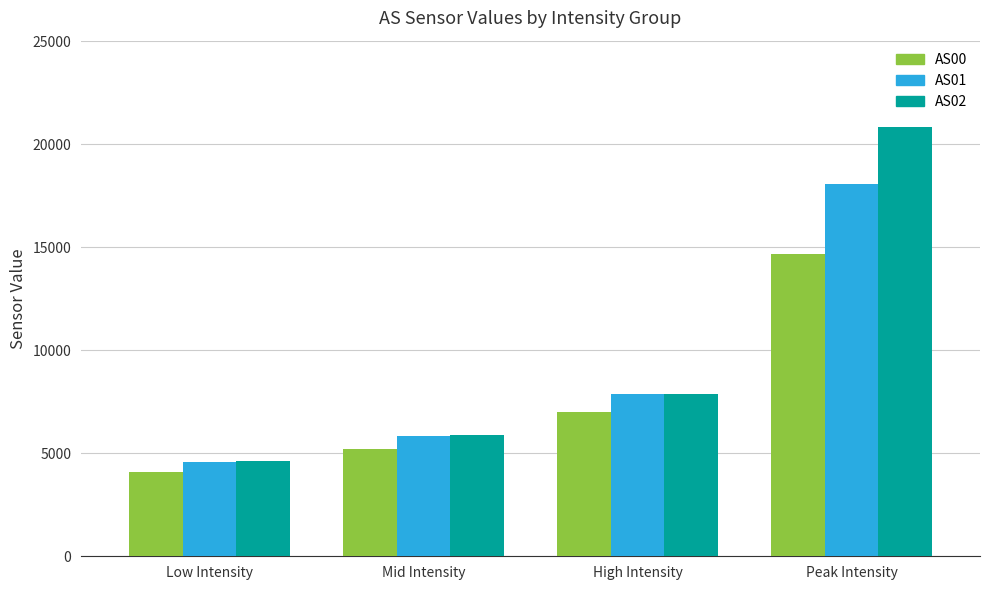

Reading left to right, list all the values displayed in this chart.

AS00: 4073.7	5205.3	6996.7	14683.0
AS01: 4585.7	5843.7	7875.3	18047.0
AS02: 4631.0	5885.0	7879.0	20852.0